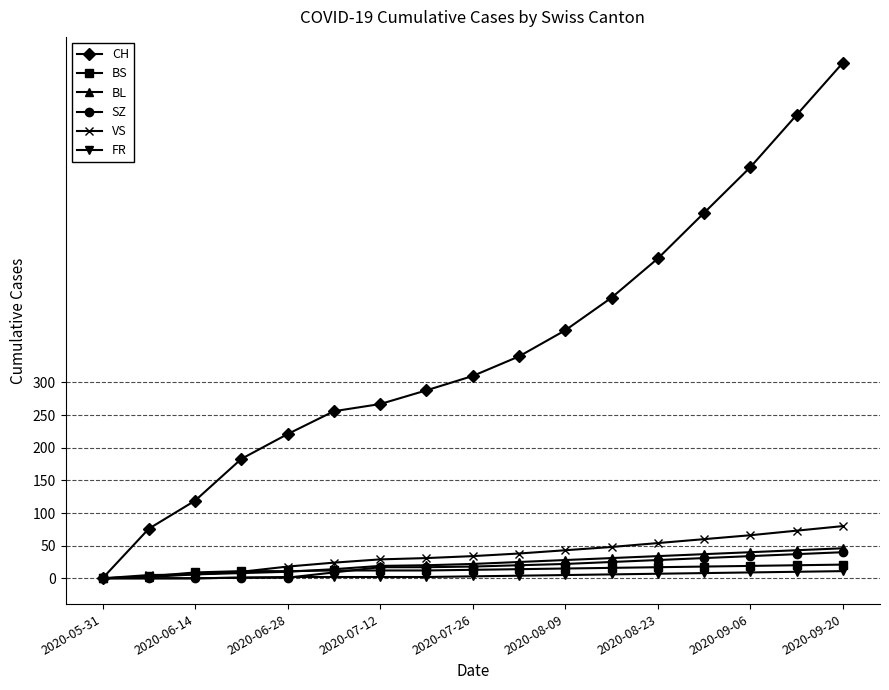

Which series has the largest total across all categories?

CH